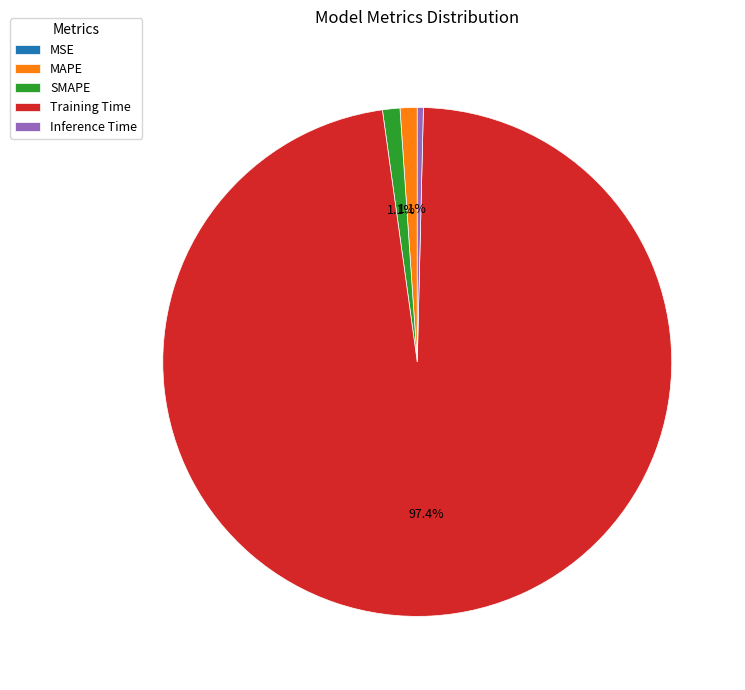

To the nearest percent, what percentage of the pie is MAPE?

1%